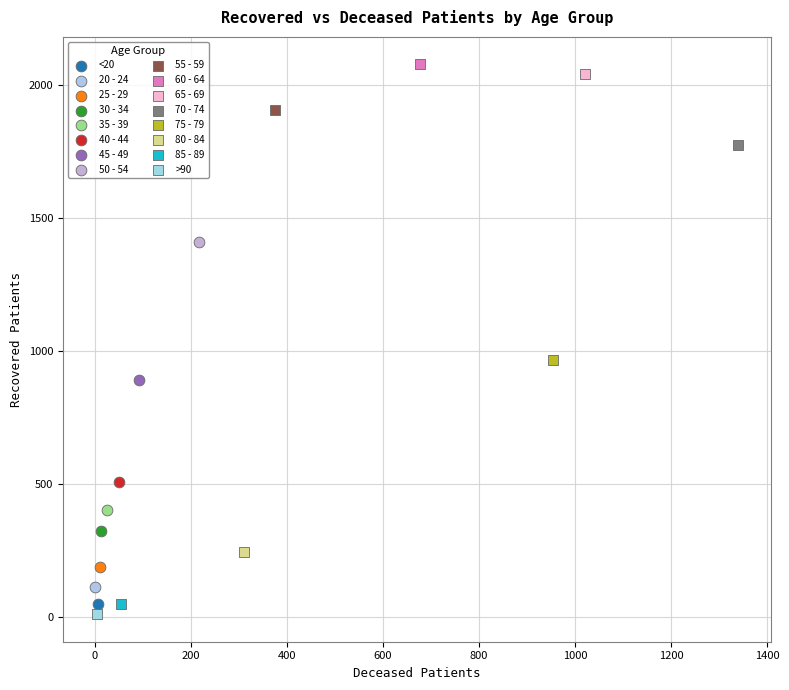

What are all the series names shown in the legend?

<20, 20 - 24, 25 - 29, 30 - 34, 35 - 39, 40 - 44, 45 - 49, 50 - 54, 55 - 59, 60 - 64, 65 - 69, 70 - 74, 75 - 79, 80 - 84, 85 - 89, >90